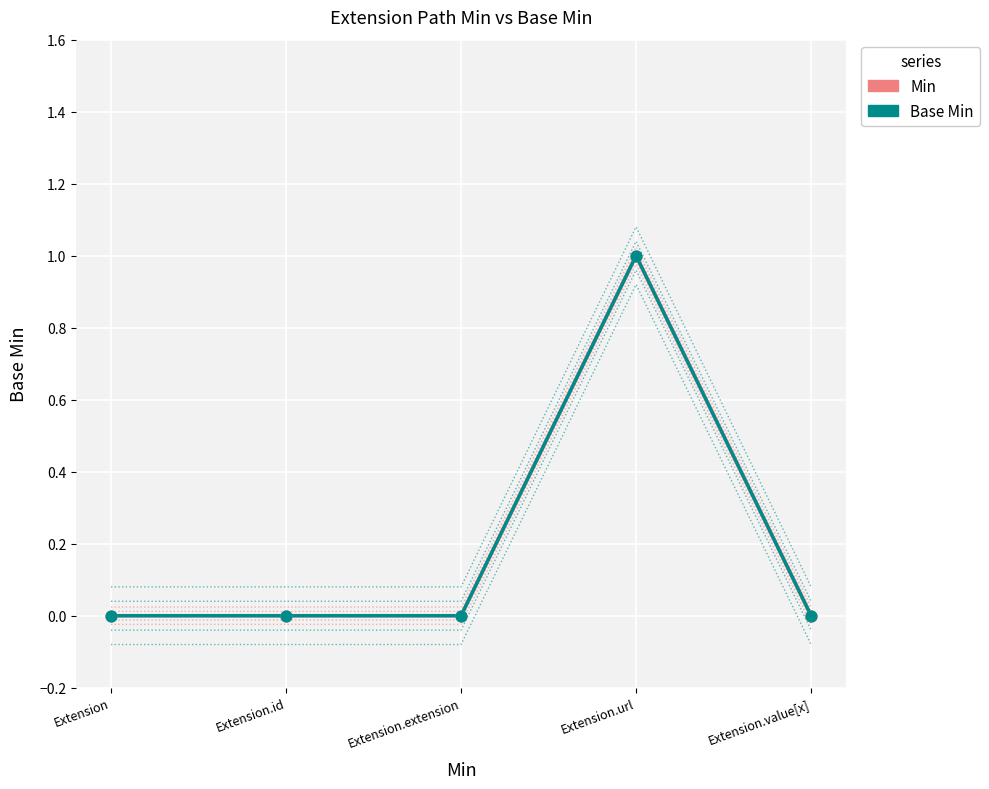

Which series has the widest spread of Y values?

Min